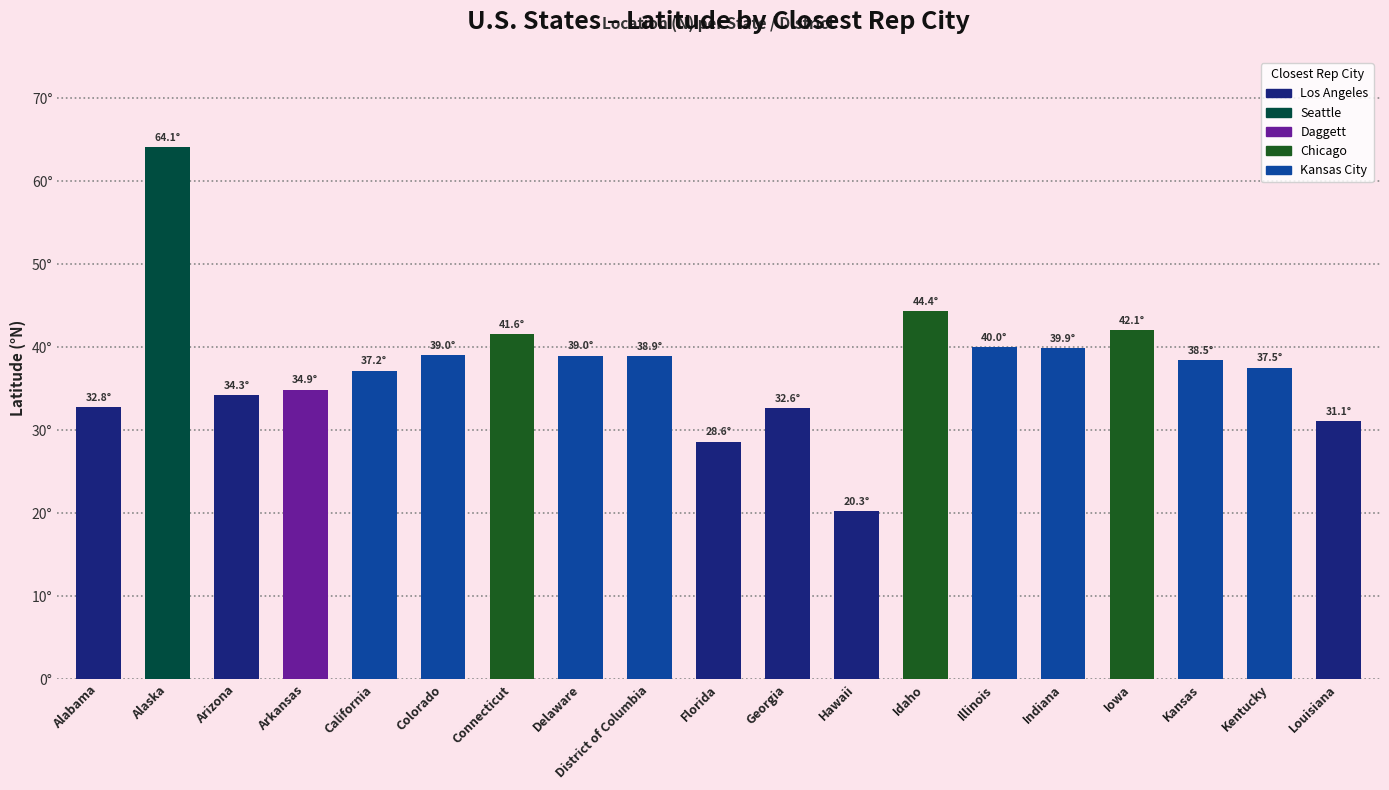

Is it true that Daggett equals -11.3 at Idaho?

False